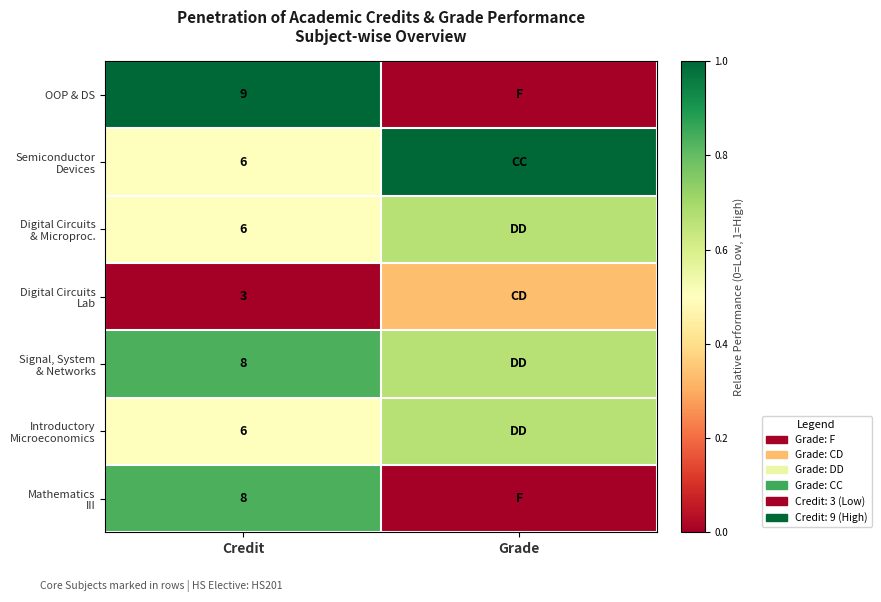

The value of Introductory Microeconomics at Credit is 0.2. True or false?

False